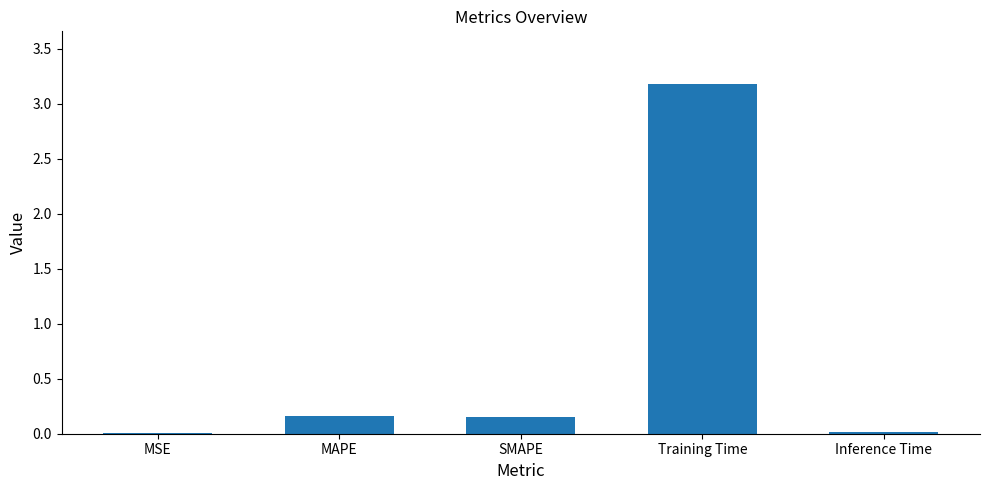

What is the approximate value at Training Time?

3.2